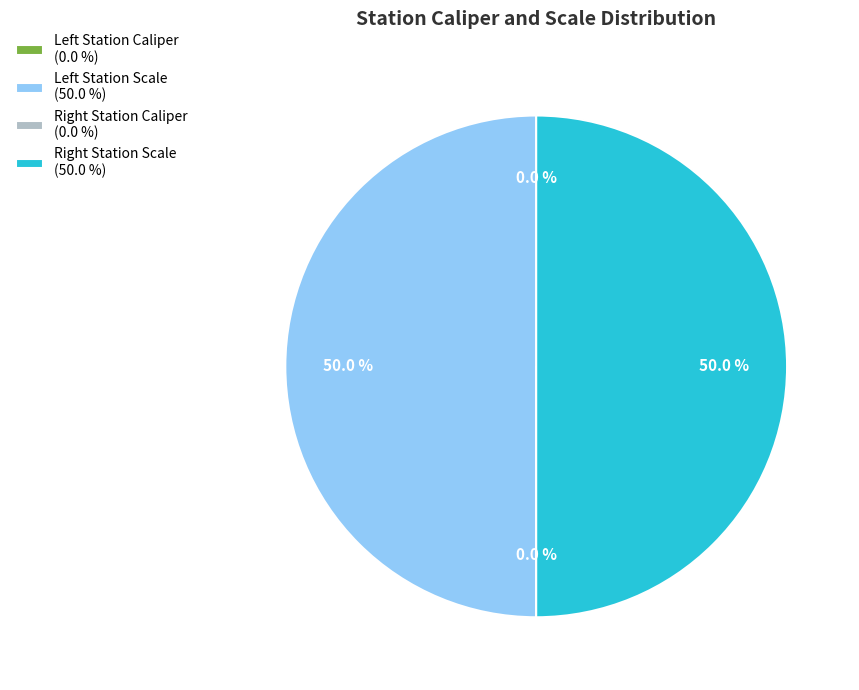

How many segments does this pie chart have?

4